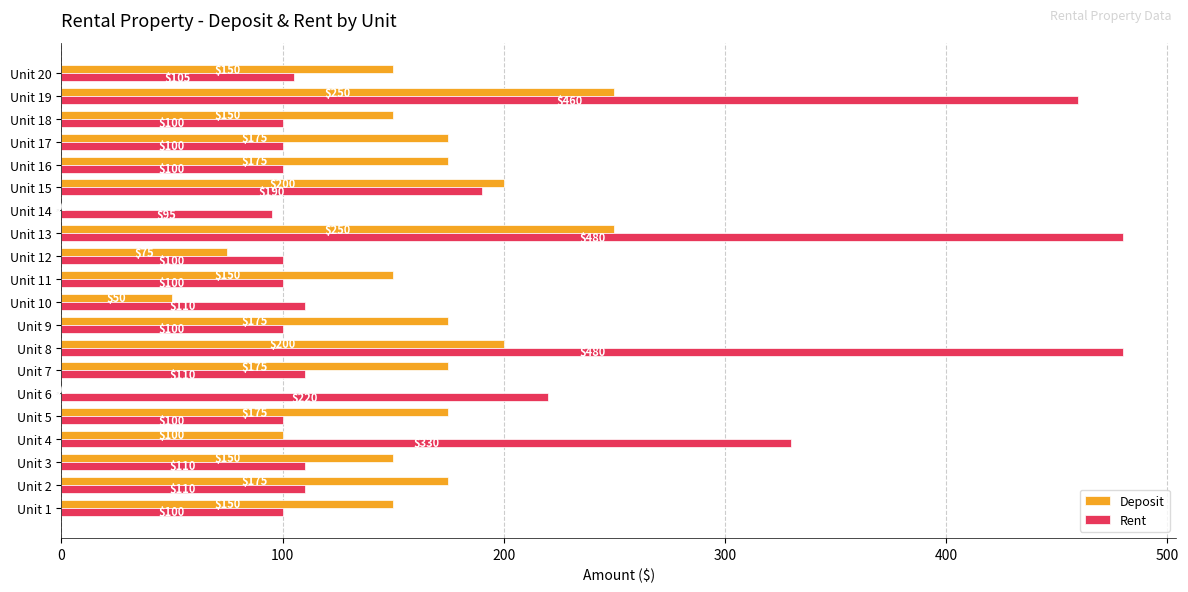

What is the greatest value displayed?

480